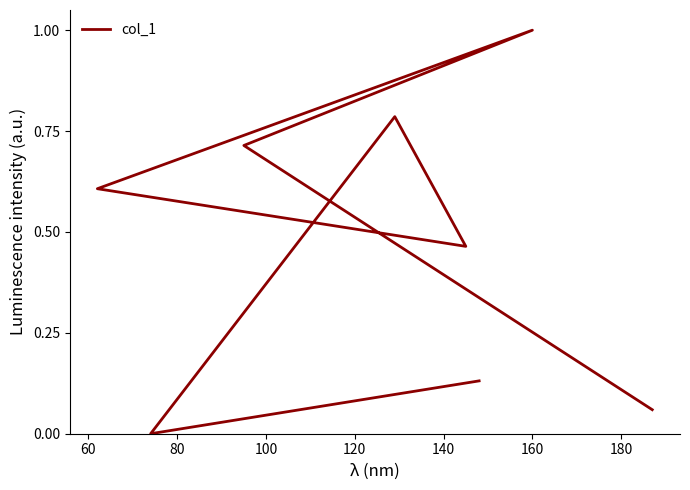

Does the chart have visible grid lines?

No